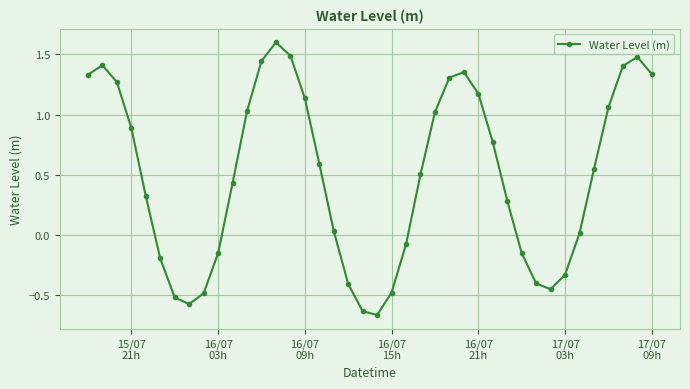

What is the difference between the maximum and minimum values?

2.3